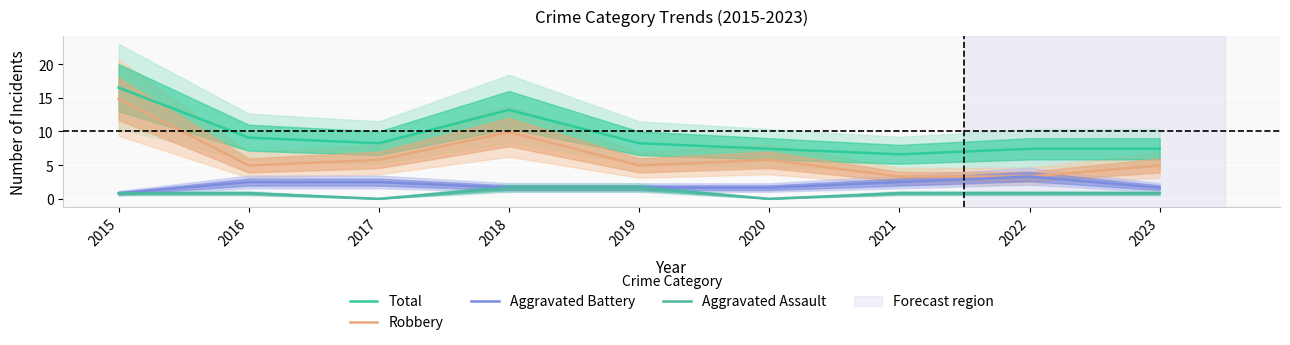

True or false: Robbery and Aggravated Assault intersect in this chart.

False